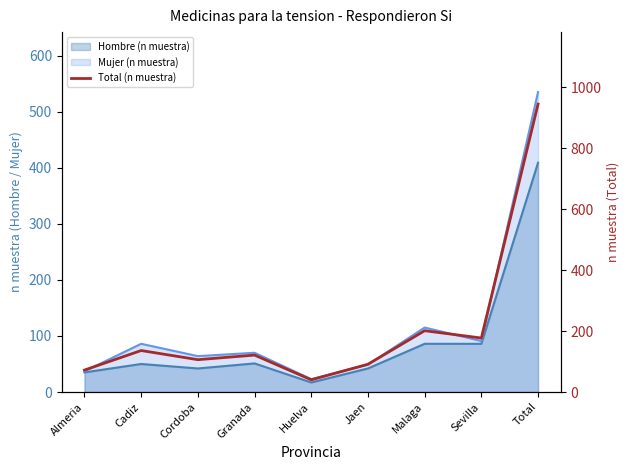

The value at Cordoba is 106. True or false?

True